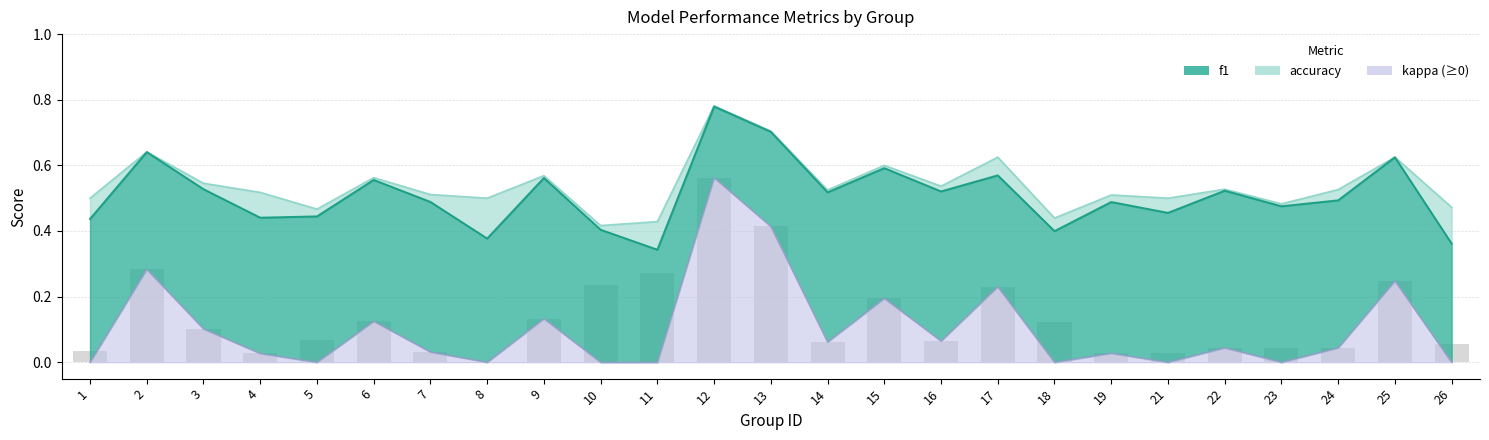

What is the sum of all f1 values?

12.7